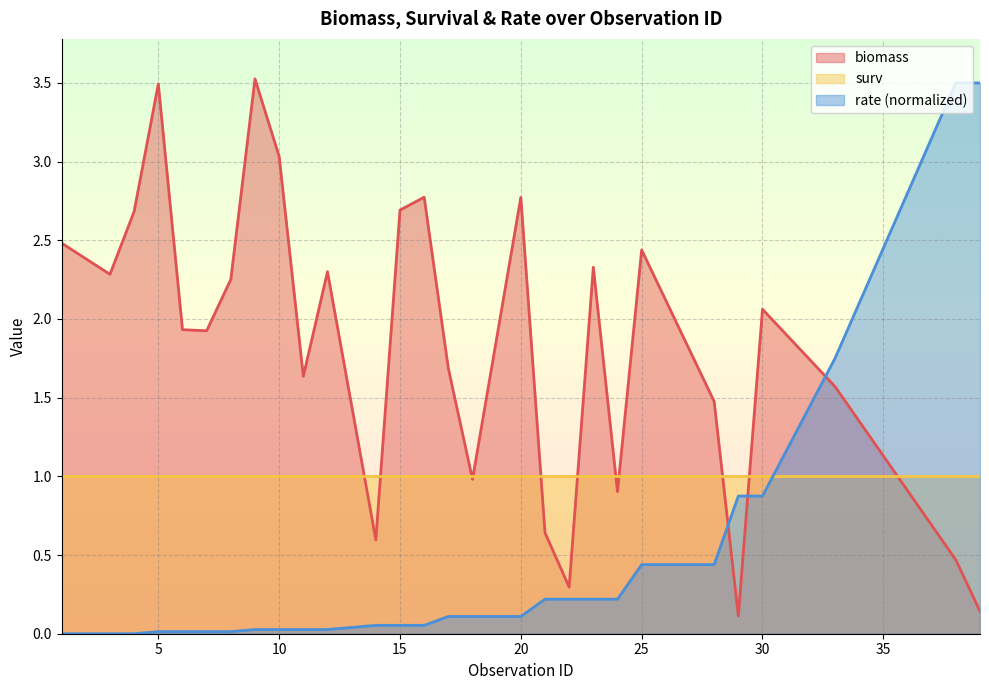

Which series has the largest total across all categories?

biomass